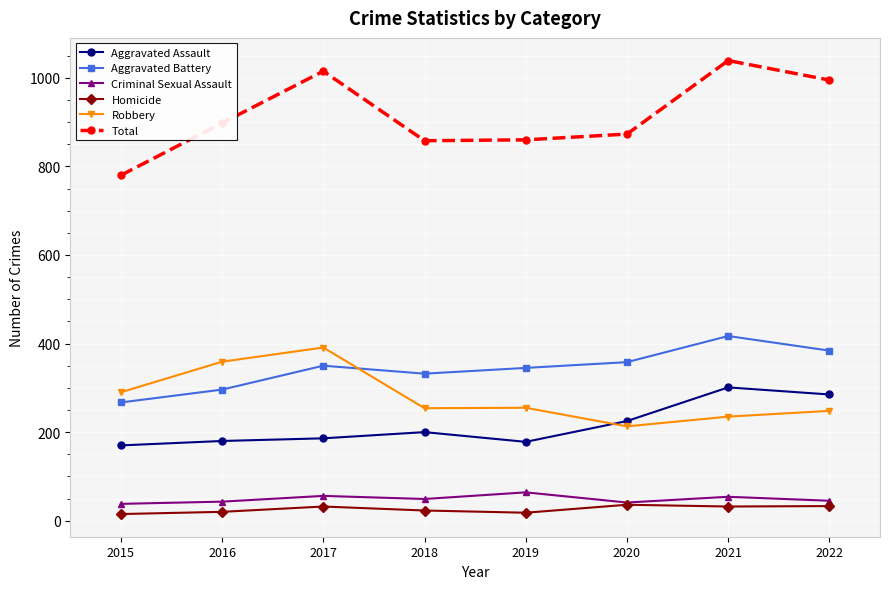

True or false: Aggravated Assault has a value of 133 at 2020.

False